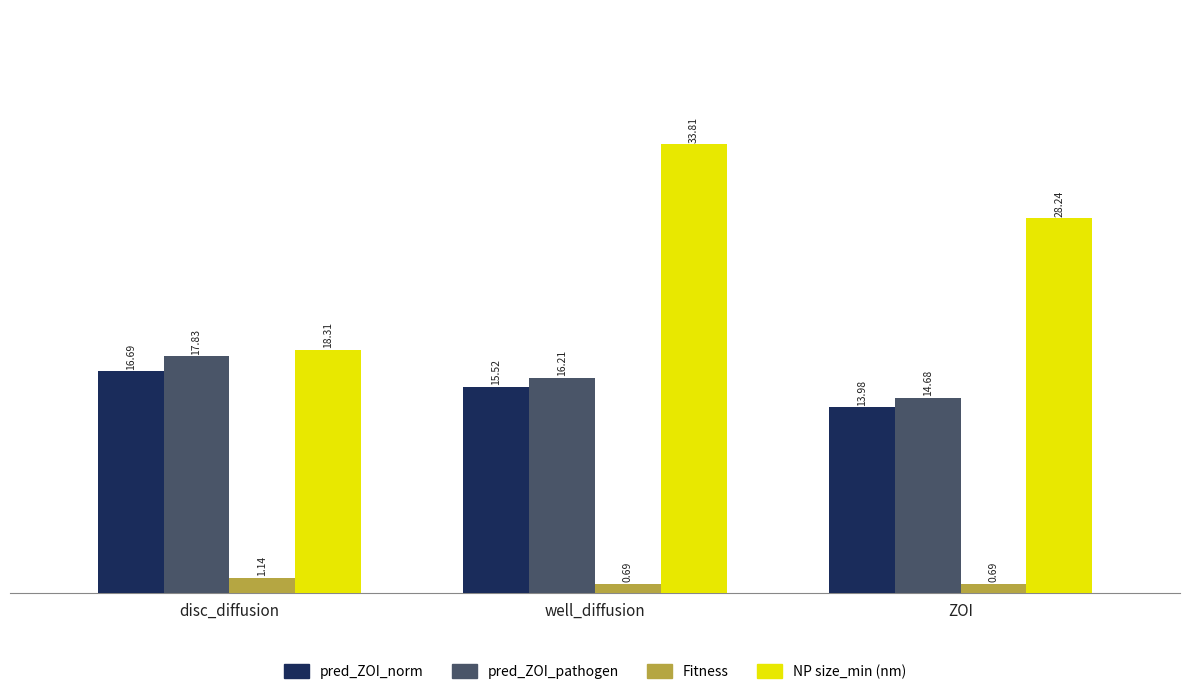

Count the number of categories in the chart.

3